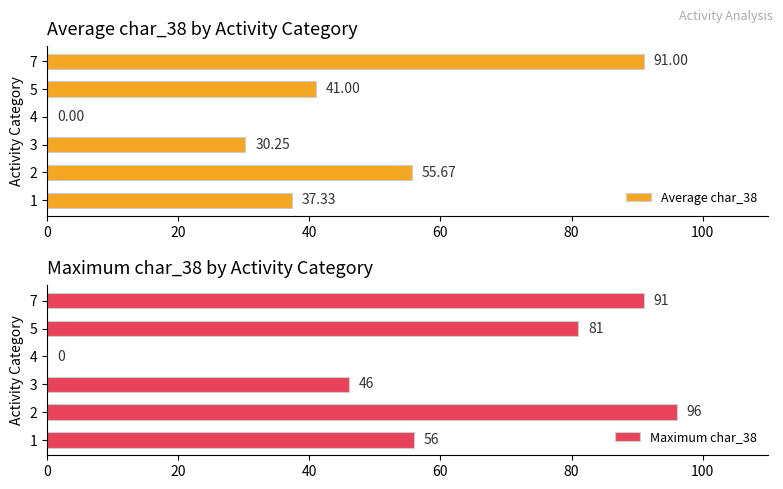

Is it true that Maximum char_38 equals 96 at 2?

True